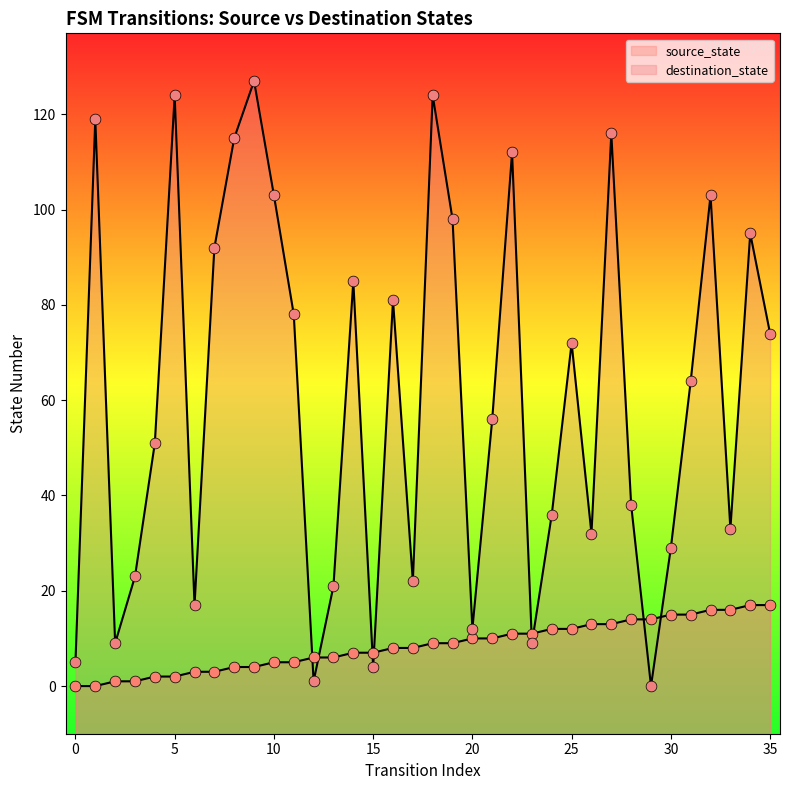

Which series has the largest Y range (max minus min)?

destination_state